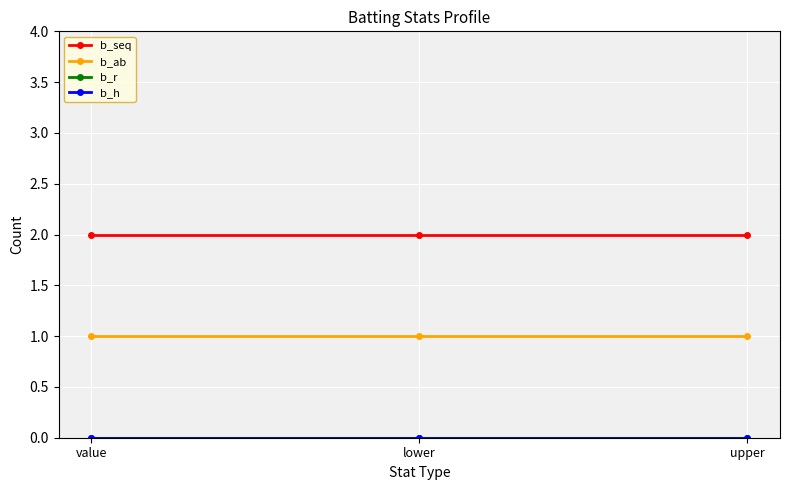

Which category has the highest value in the b_r series?

value